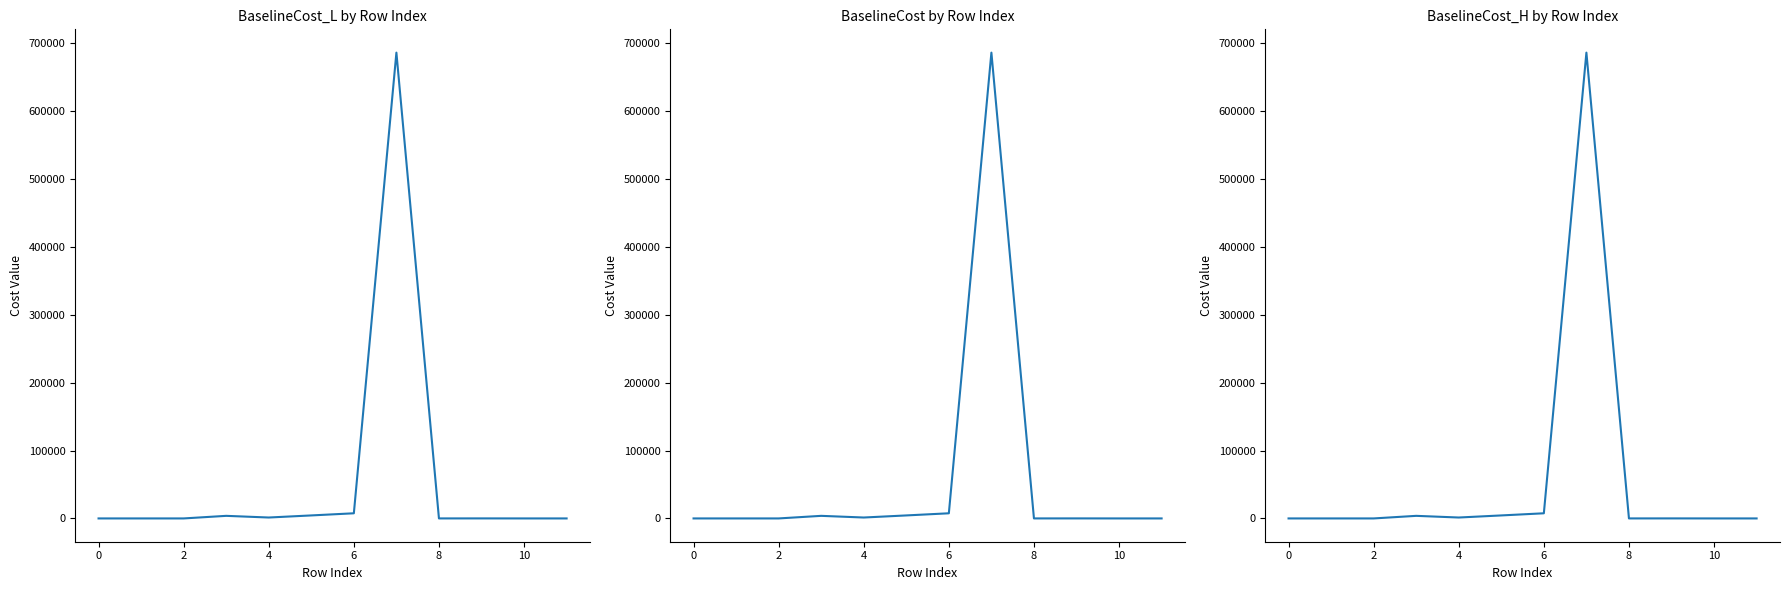

List the series in order of their peak value, highest first.

BaselineCost_L, BaselineCost, BaselineCost_H